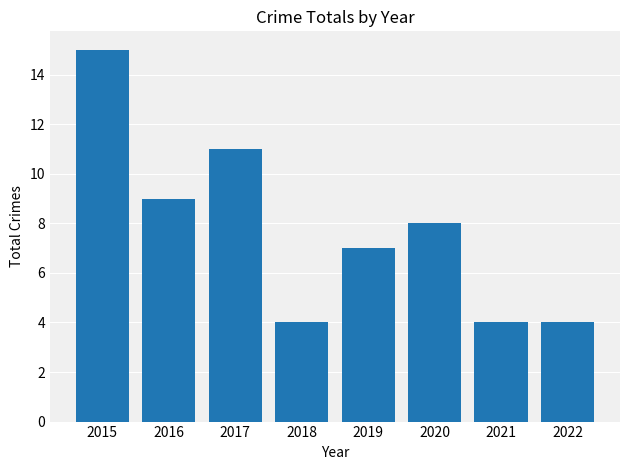

True or false: the data shows 7 at 2022.

False